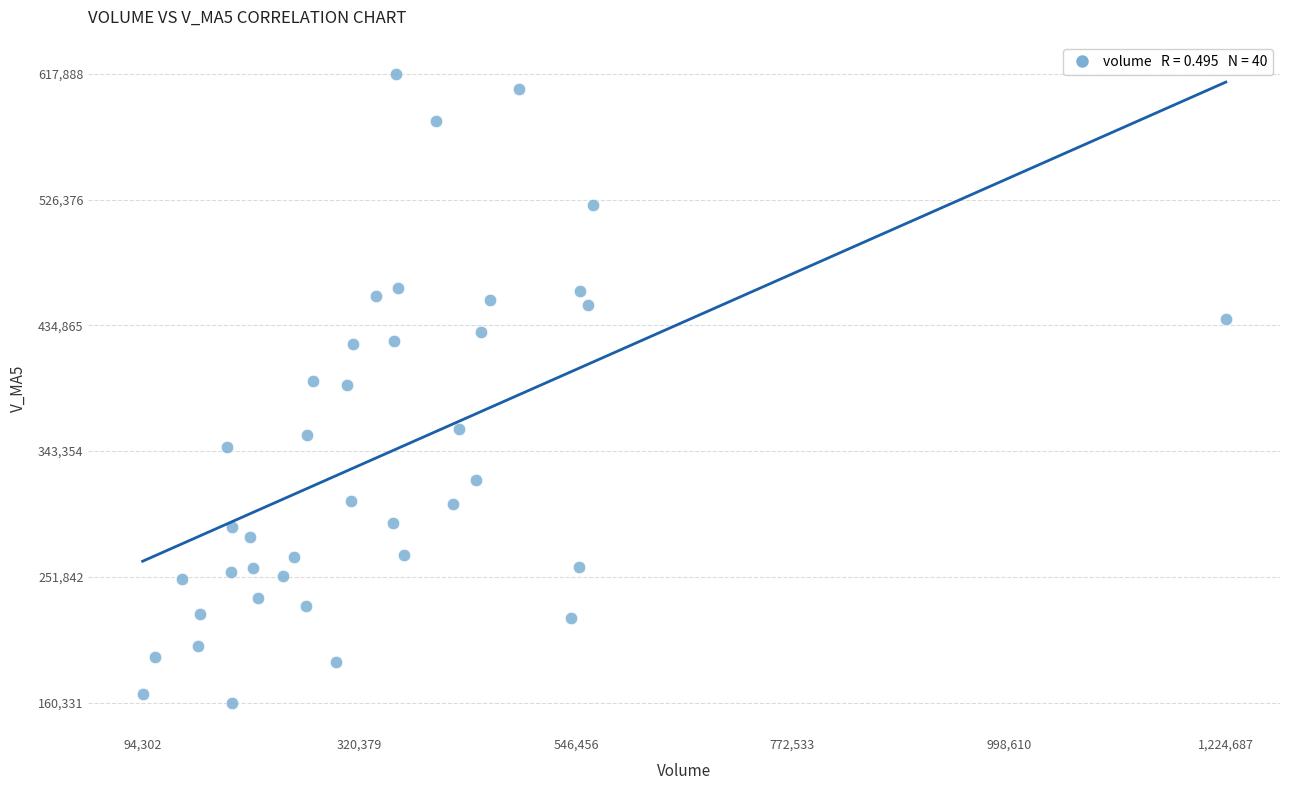

What is the range of X values (max minus min)?

1130384.7